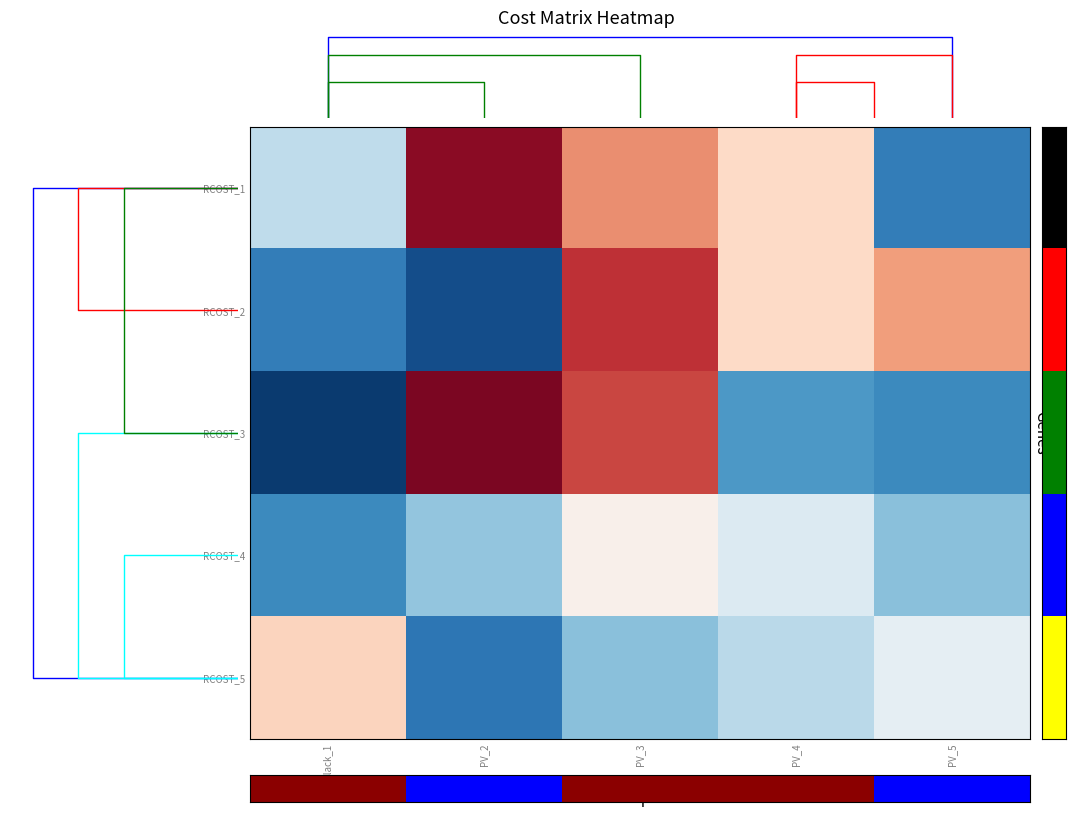

Rank the series at PV_3 from highest to lowest value.

RCOST_2, RCOST_3, RCOST_1, RCOST_4, RCOST_5